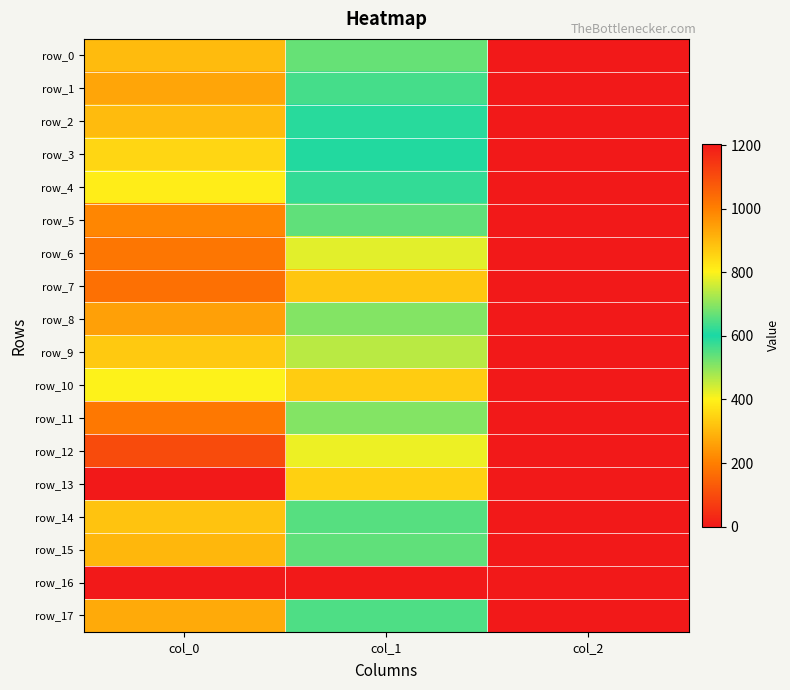

Which category has the lowest value in the row_0 series?

col_2